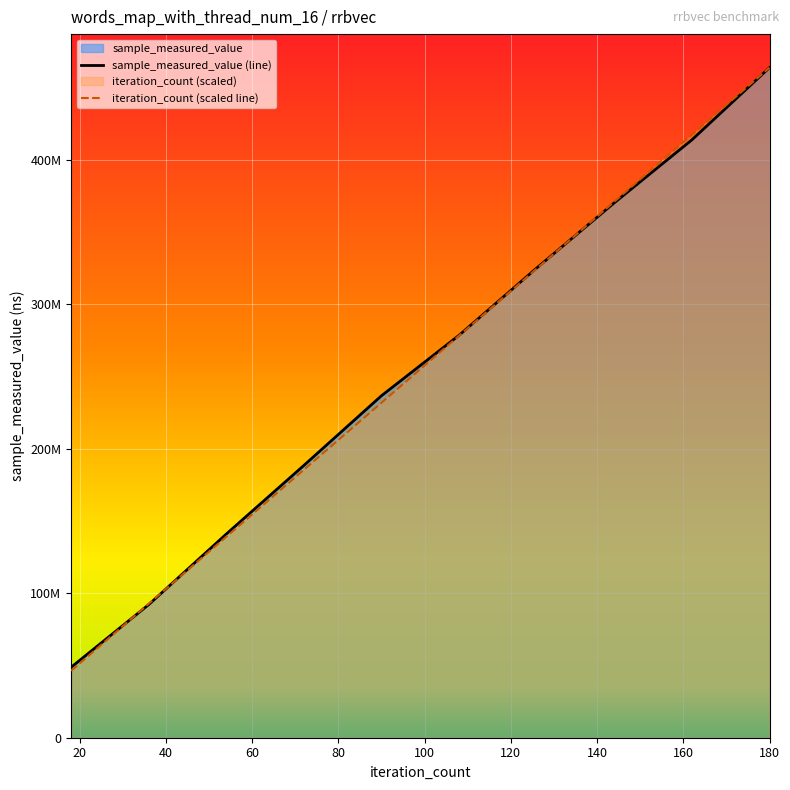

Rank the series by their average value, from lowest to highest.

iteration_count, sample_measured_value